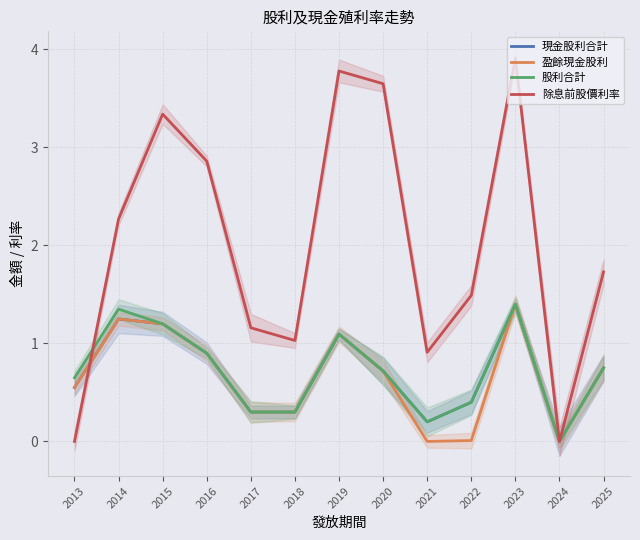

At which category is the sum across all series the highest?

2023